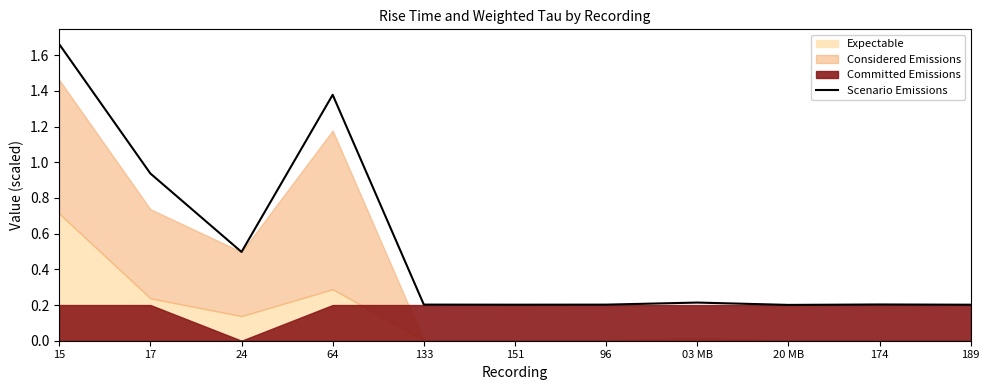

Reading left to right, transcribe all the data shown in this chart.

15=1.7	17=0.9	24=0.5	64=1.4	133=0.2	151=0.2	96=0.2	03 MB=0.2	20 MB=0.2	174=0.2	189=0.2